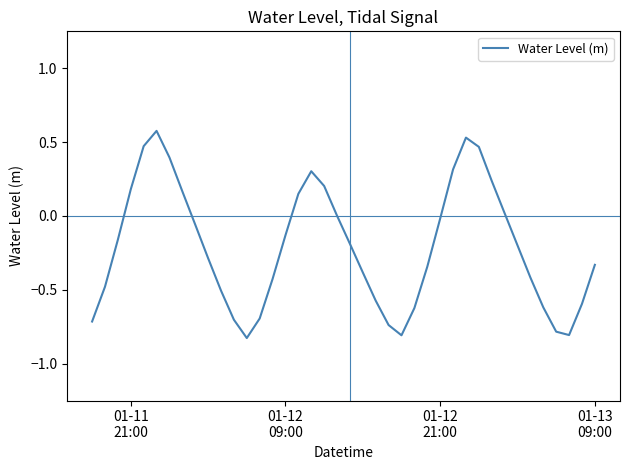

What is the greatest value displayed?

0.6